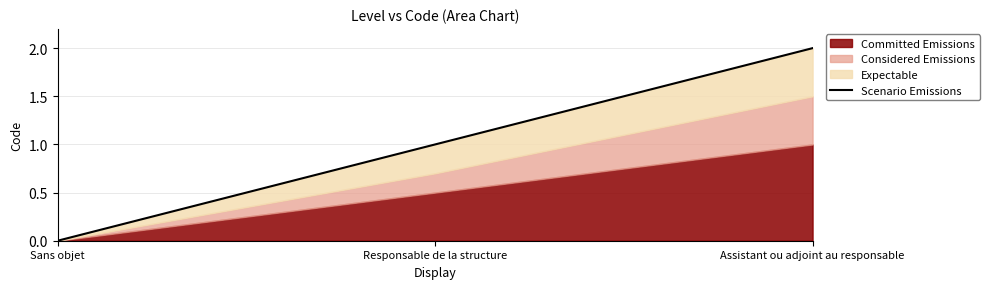

Which has a higher value, Assistant ou adjoint au responsable or Responsable de la structure?

Assistant ou adjoint au responsable